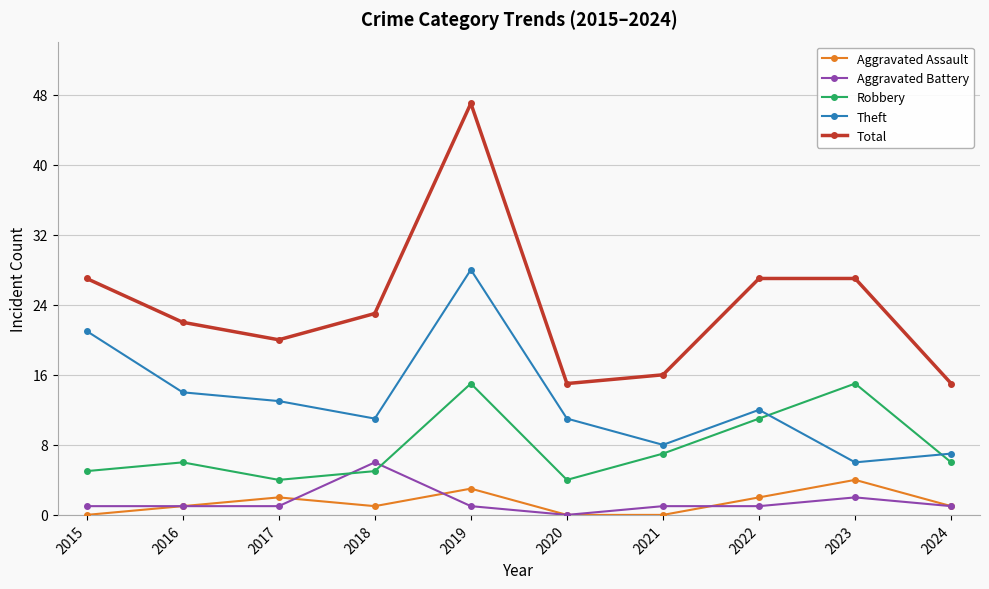

What is the minimum value for Theft?

6